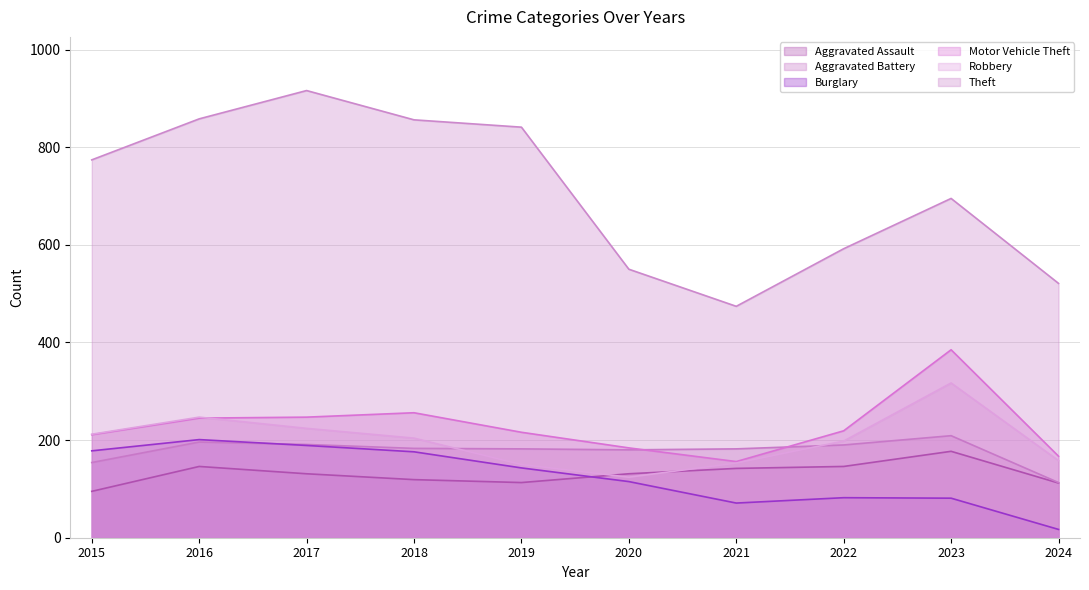

How many data points in Aggravated Assault are above 131?

4